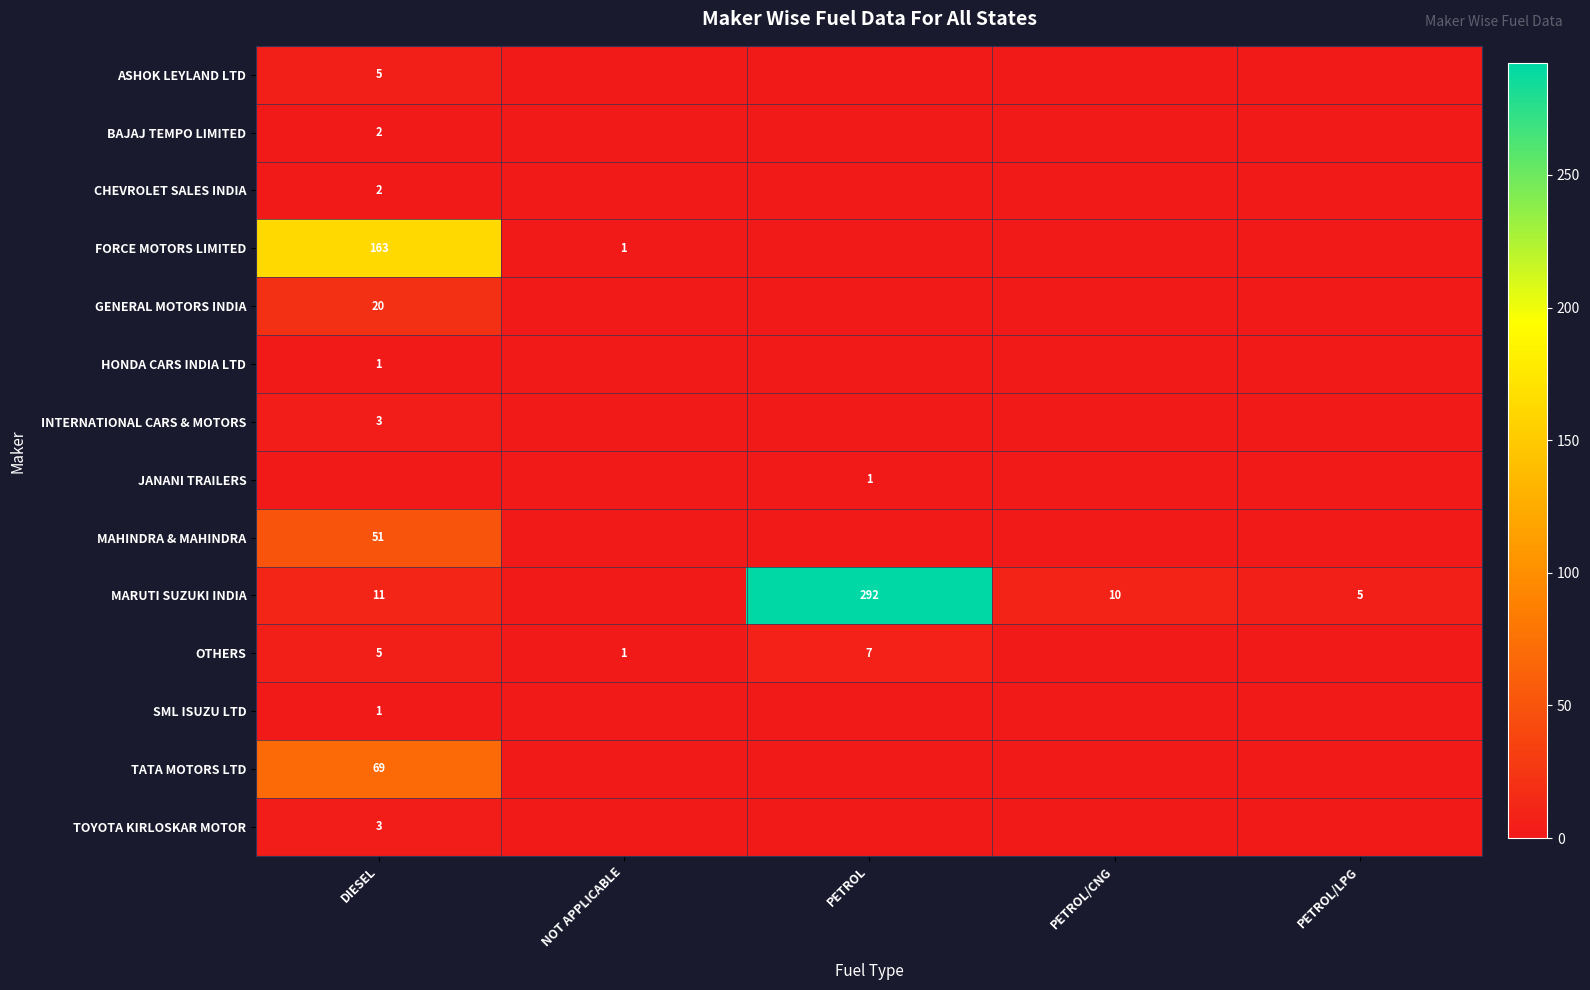

Is it true that HONDA CARS INDIA LTD equals 2 at DIESEL?

False